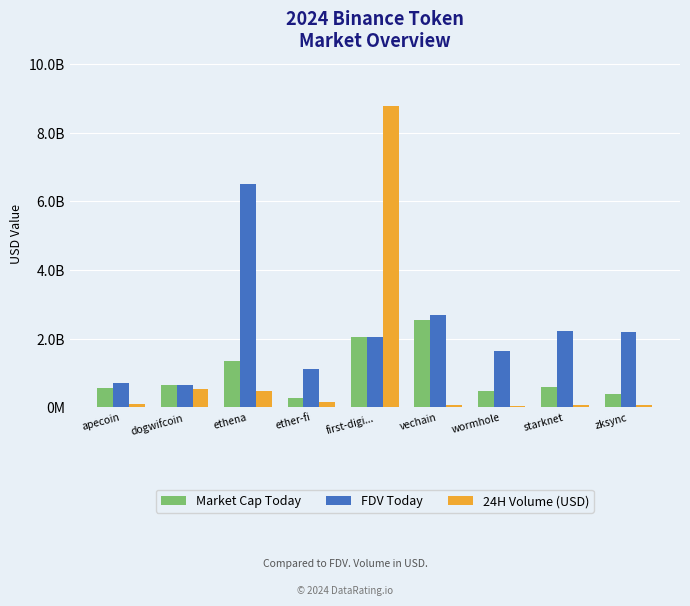

Is it true that 24H Volume (USD) equals 84423489 at ether-fi?

False